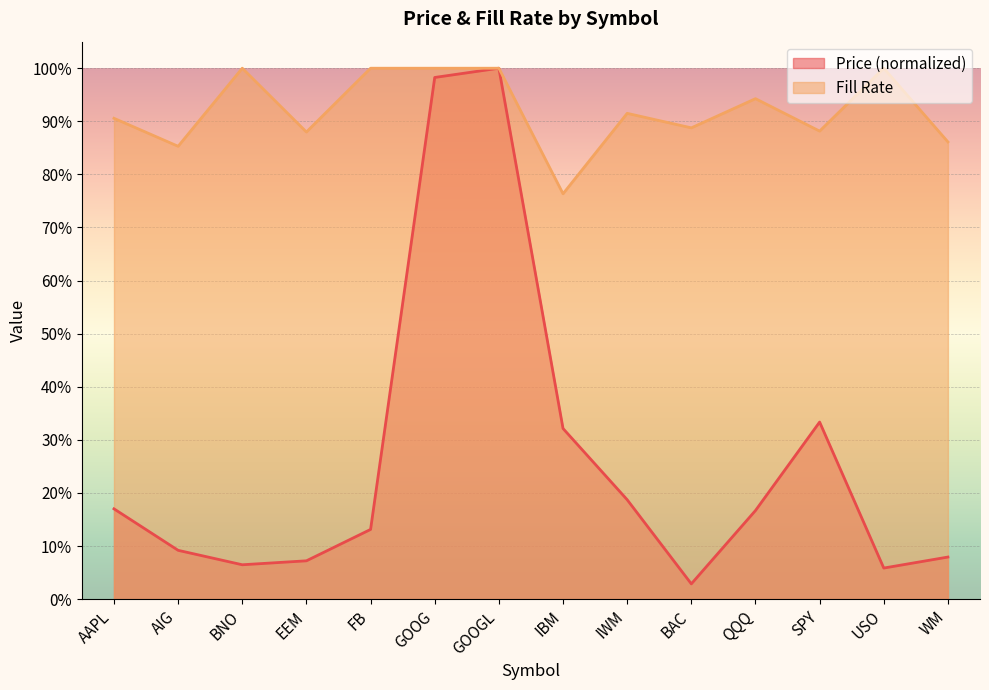

What value does the Price series have at IBM?

0.3